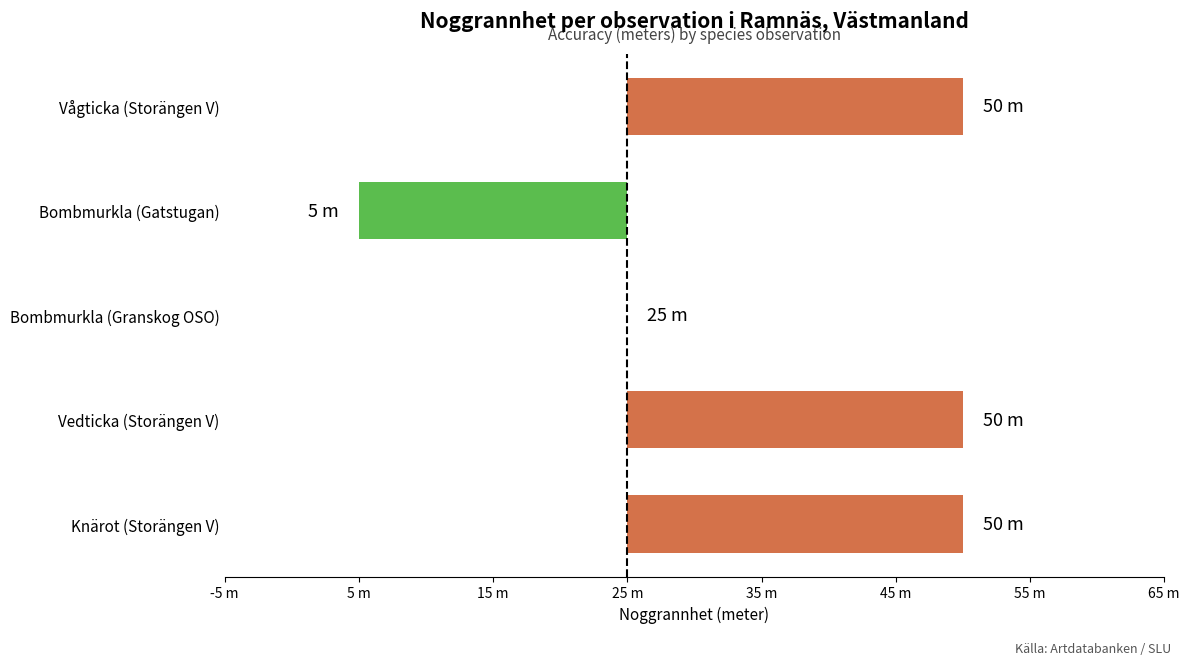

What is the difference between the second highest and minimum values?

45